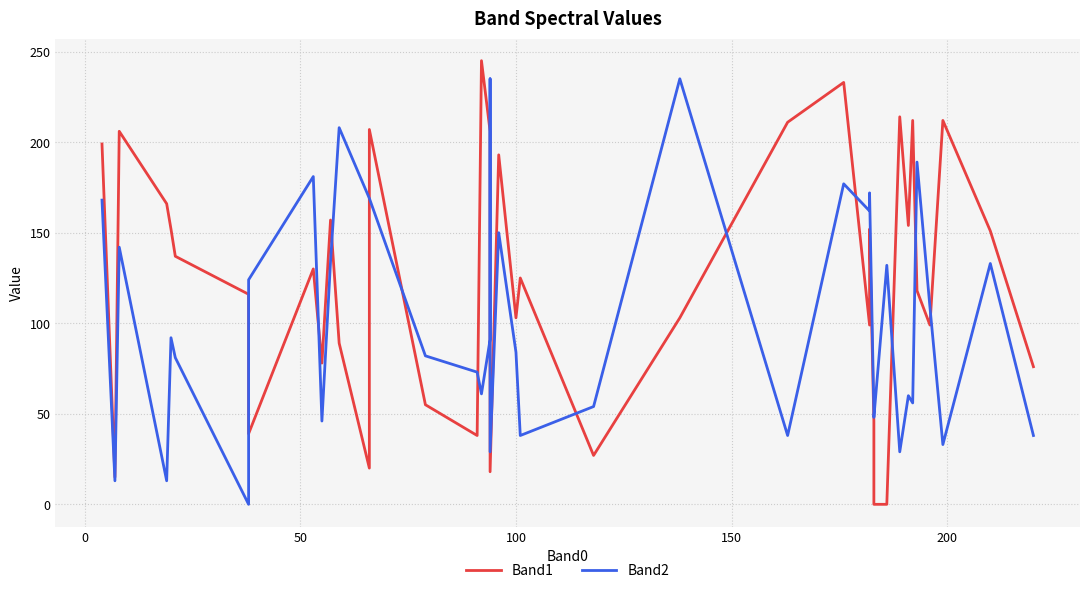

What is the average value of the Band2 series?

102